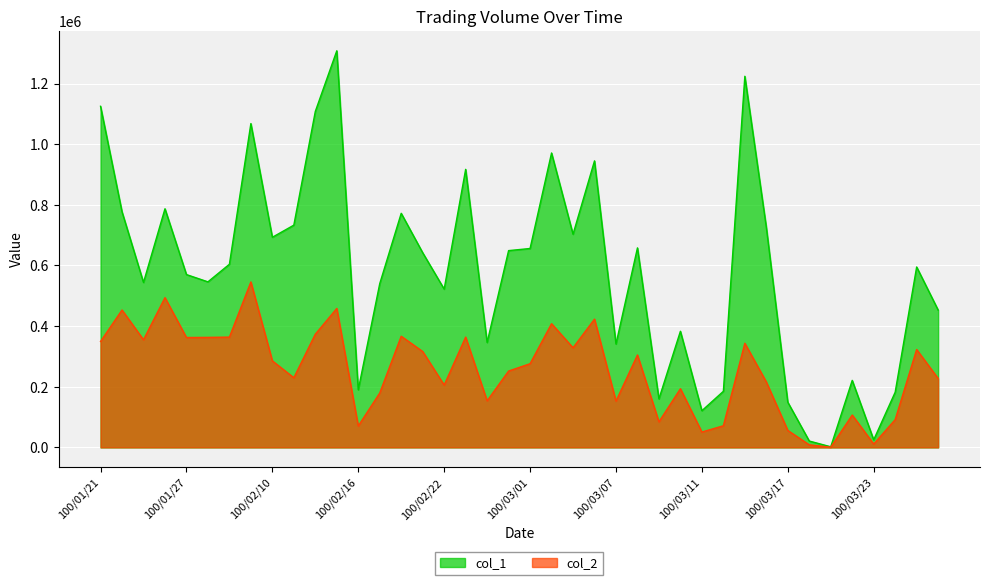

True or false: col_2 and col_1 cross at least once.

False